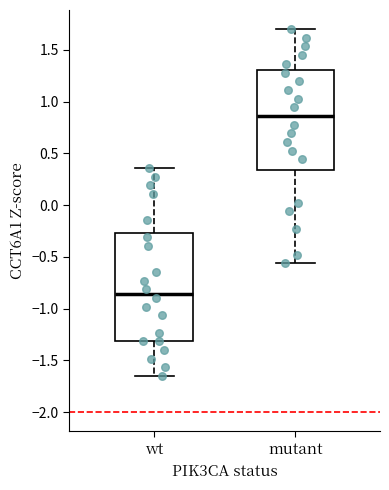

Where does the median line of the box for mutant sit on the y-axis? The values are not printed on the chart, so give them approximately, as read against the axis.

0.85